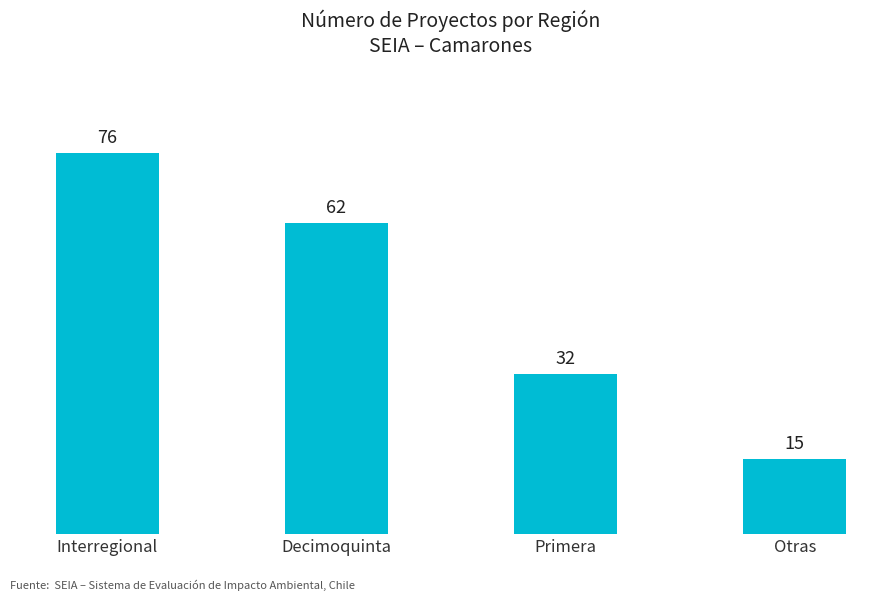

How many bars are there in total?

4